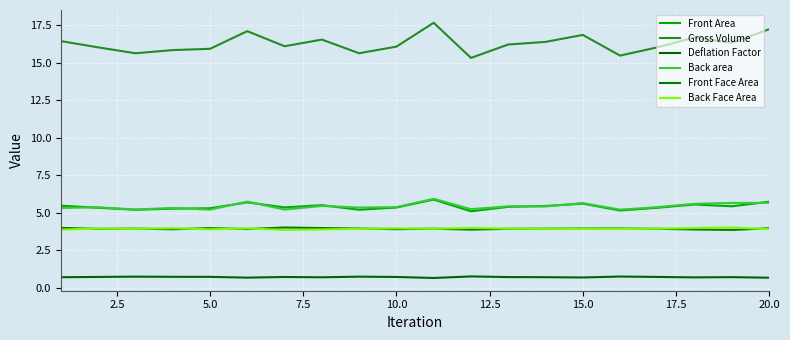

Which series has the largest range (max minus min)?

Gross Volume